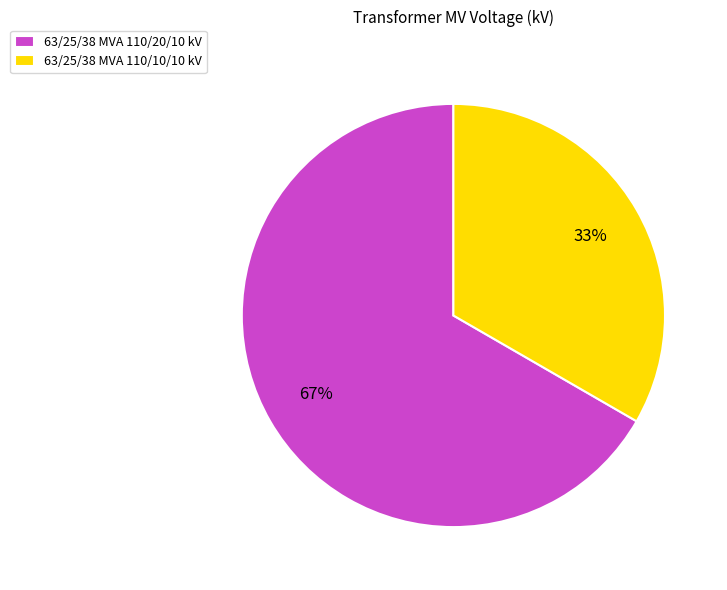

To the nearest percent, what is the combined percentage of 63/25/38 MVA 110/10/10 kV and 63/25/38 MVA 110/20/10 kV?

100%